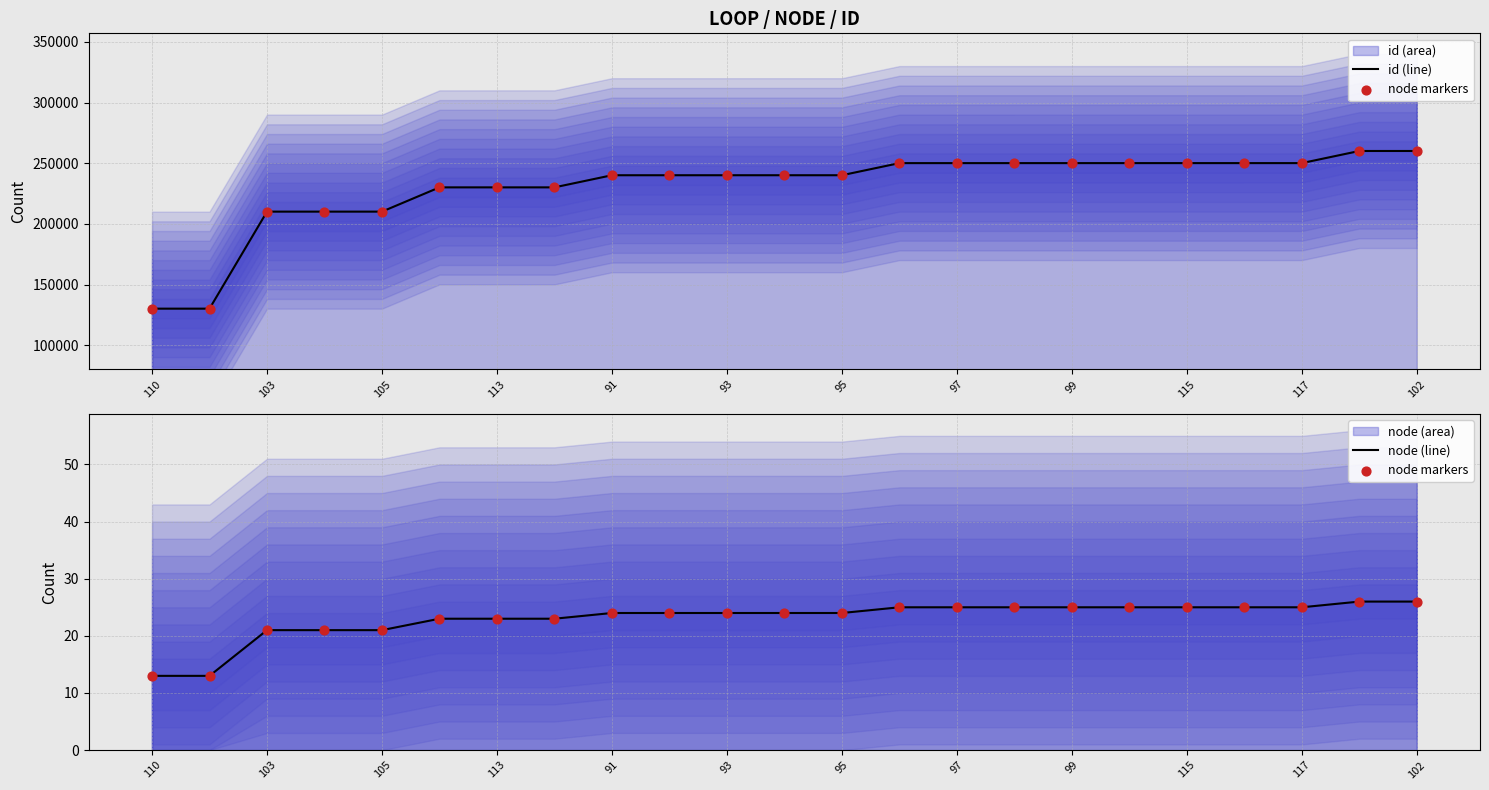

Which series reaches the minimum Y coordinate?

node markers